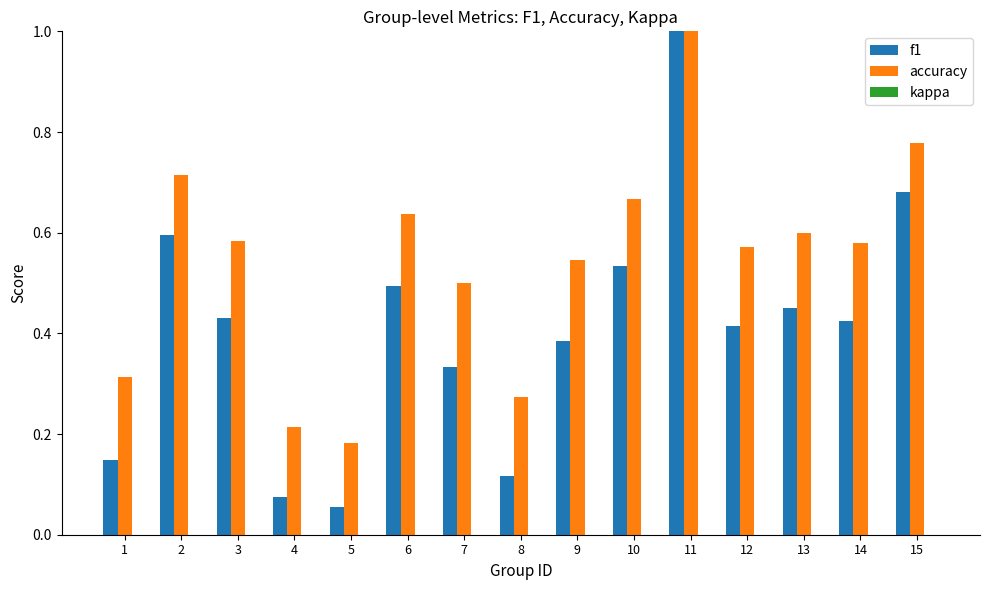

Where is accuracy nearest to the value 0?

5